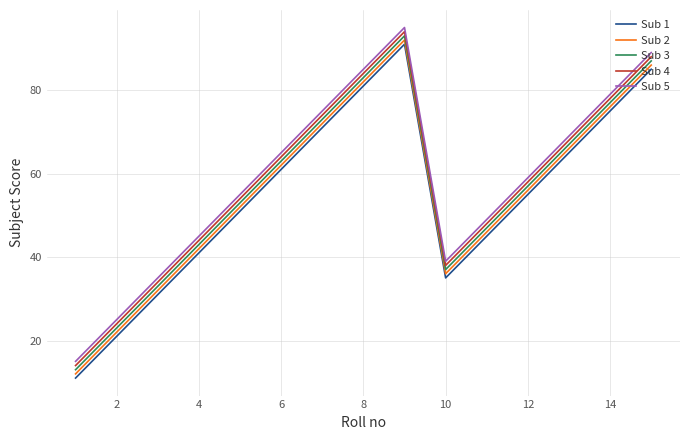

True or false: Sub 2 and Sub 5 intersect in this chart.

False